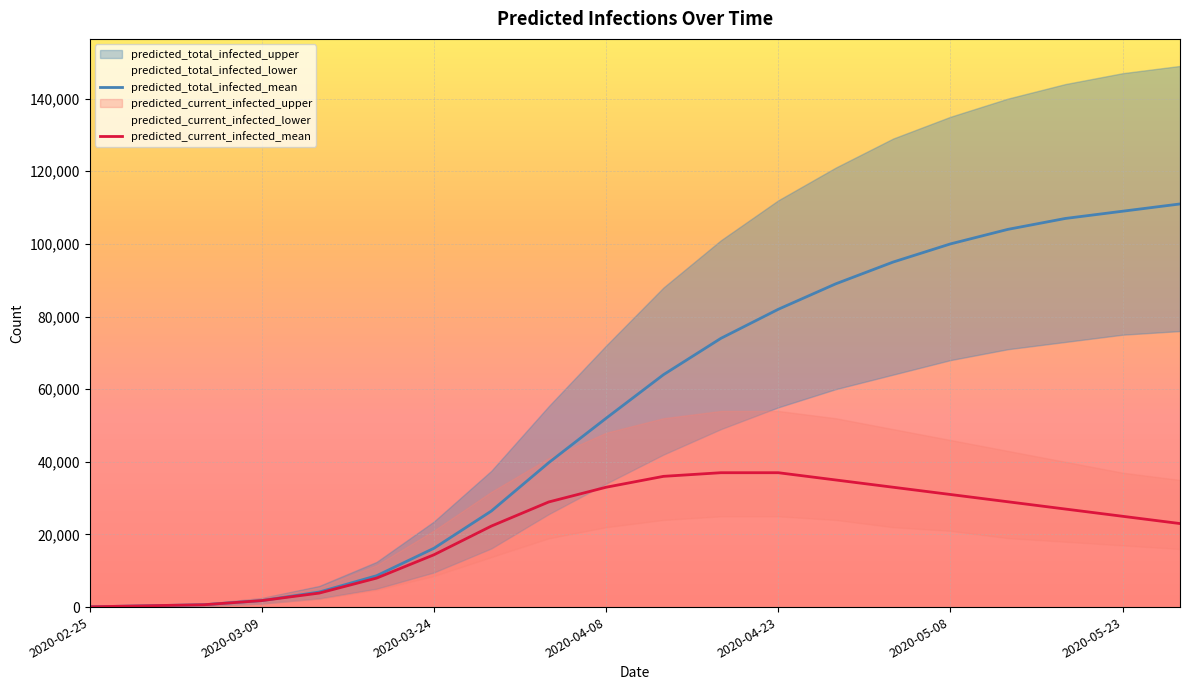

What position from the right is 19?

1